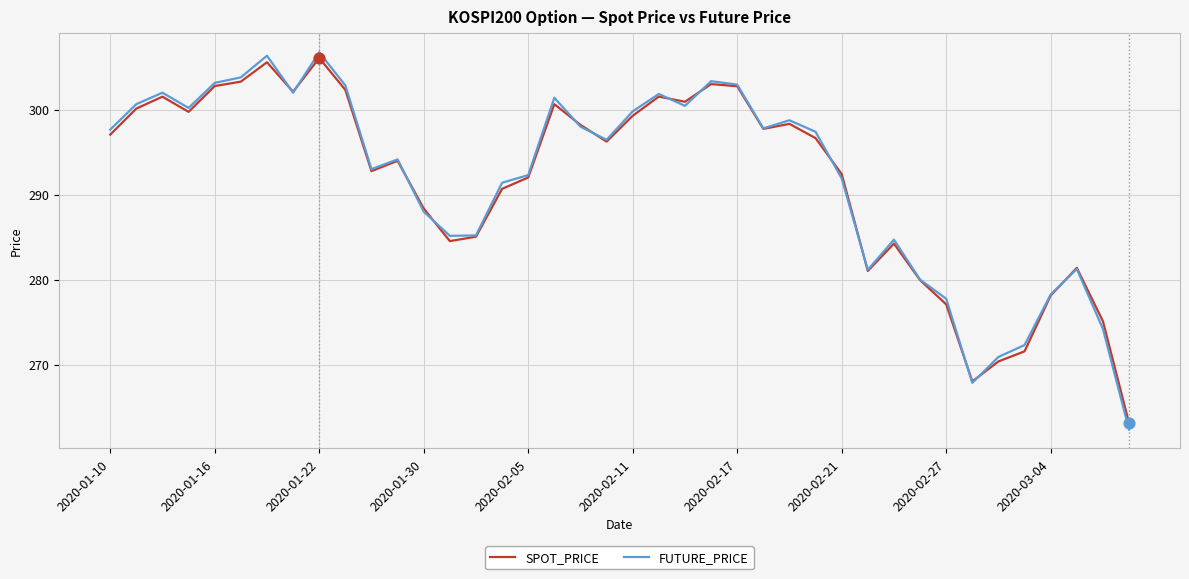

Which series has the largest range (max minus min)?

FUTURE_PRICE